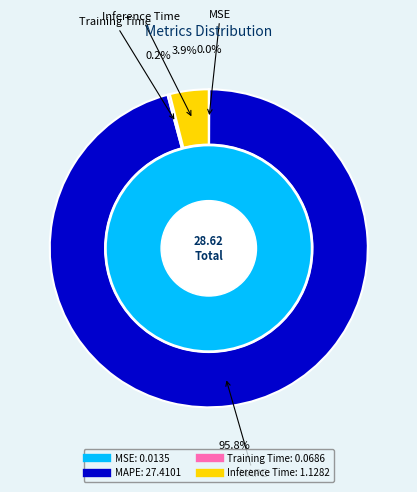

Is it true that MSE is 1% of the pie?

False